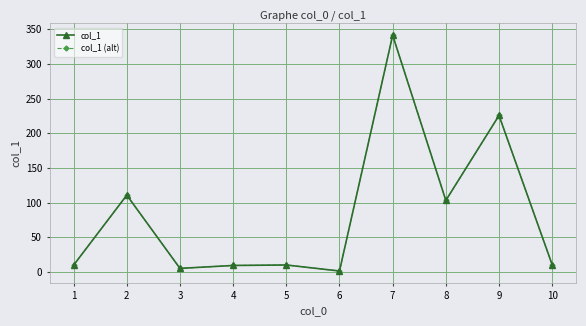

Where is col_1 (alt) nearest to the value 171?

9